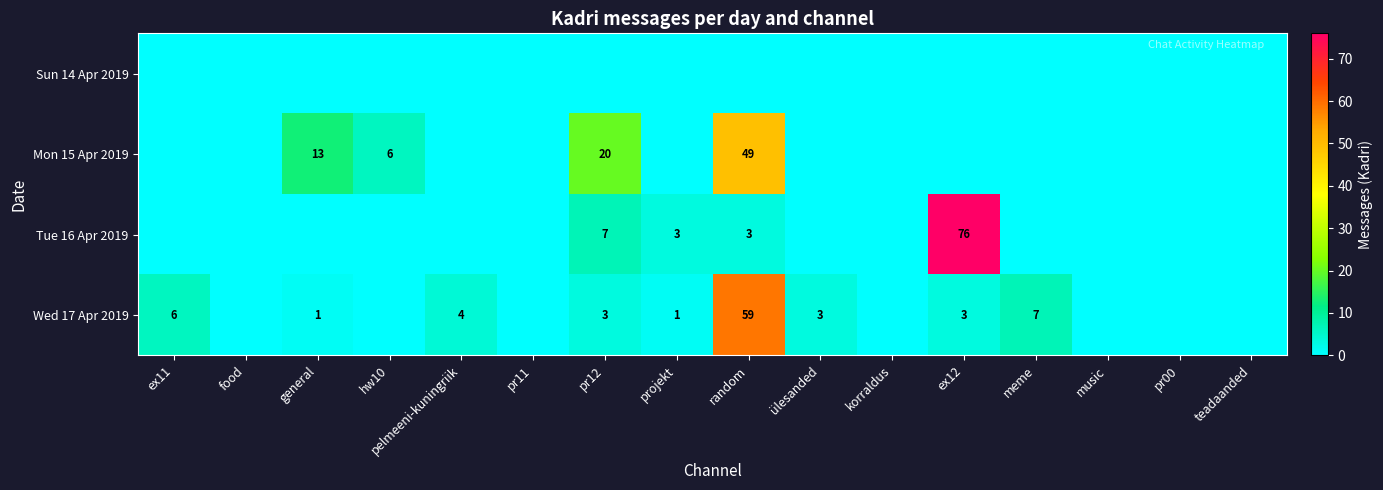

True or false: Tue 16 Apr 2019 has a value of 76 at ex12.

True